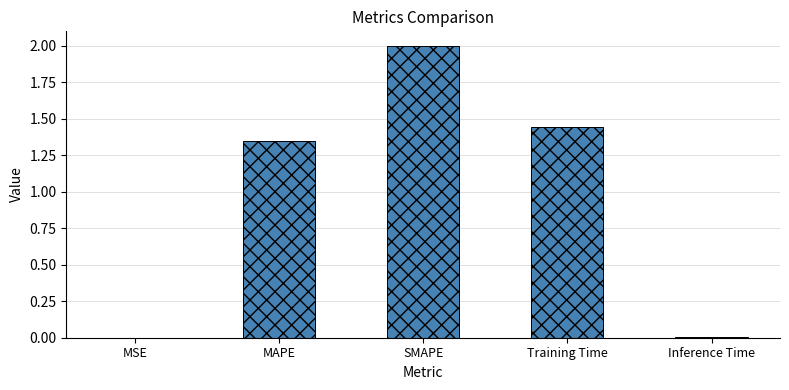

What is the greatest value displayed?

2.0